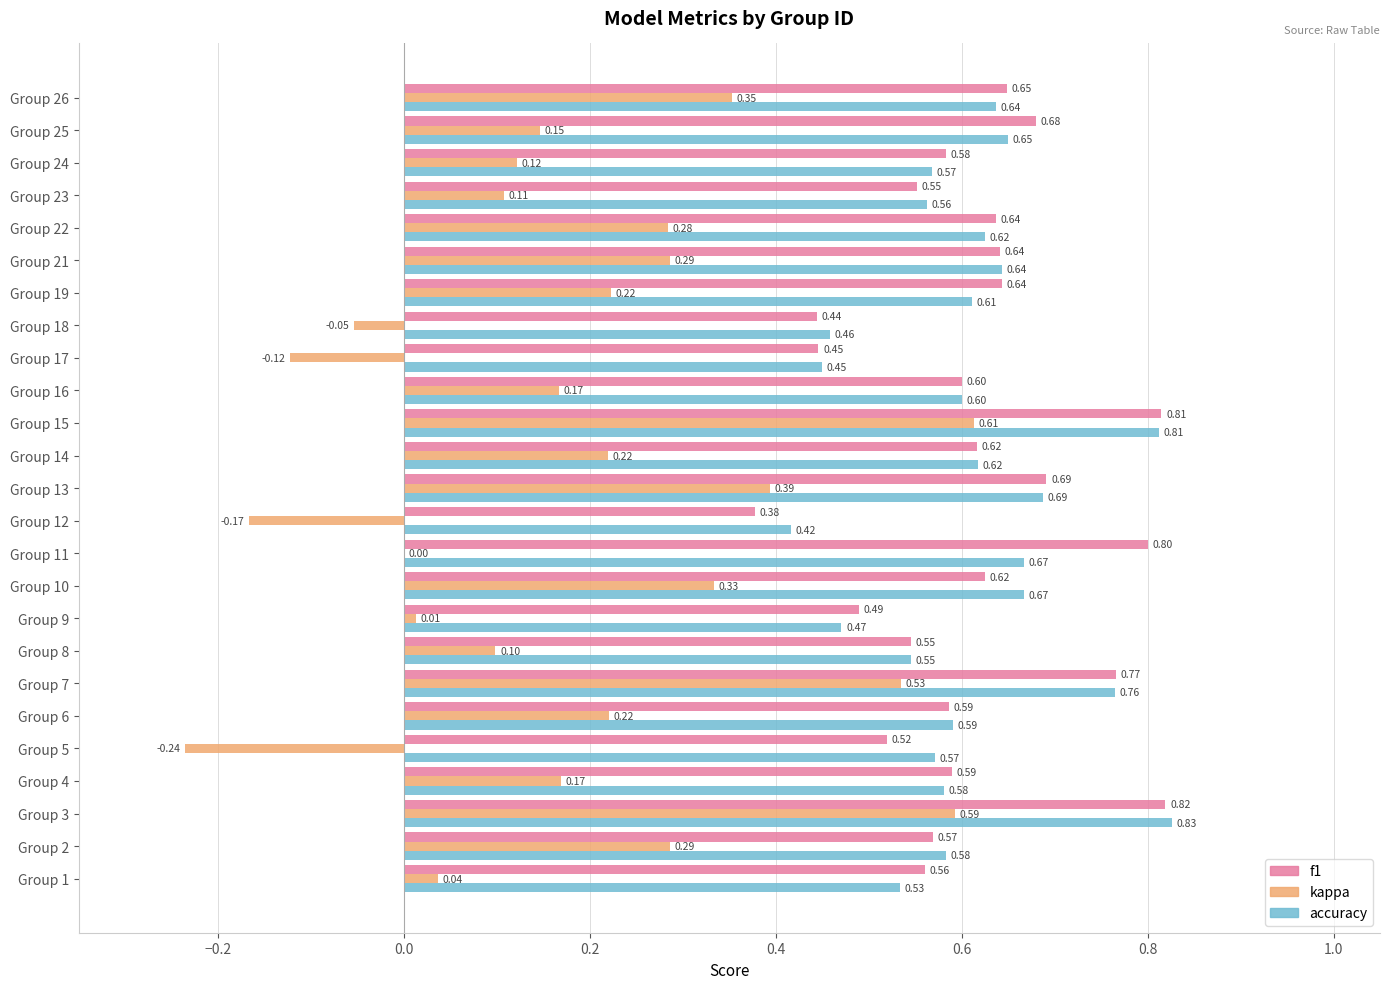

What is the sum of all f1 values?

15.2